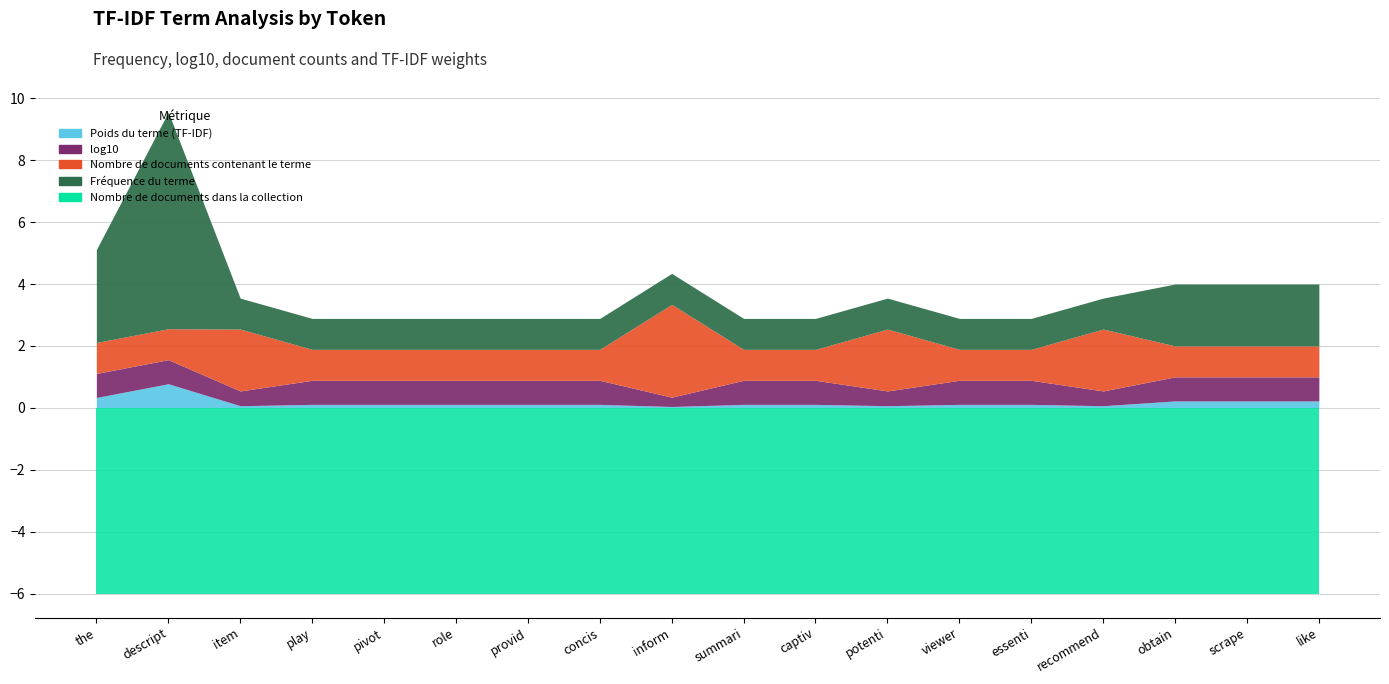

Which series has the largest total across all categories?

Nombre de documents dans la collection